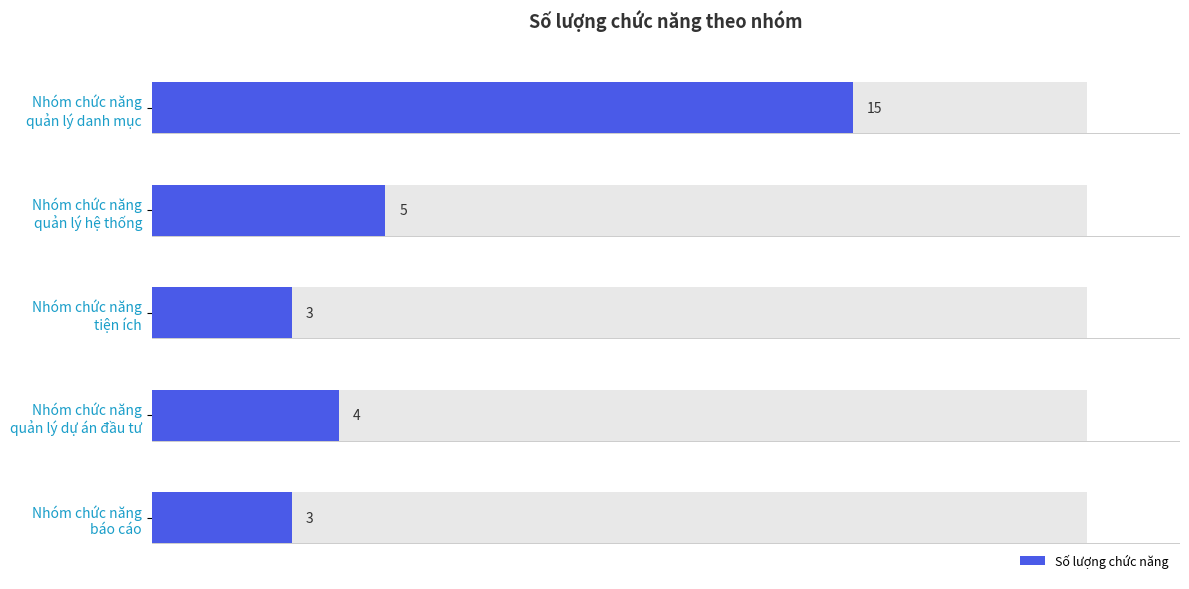

The value at Nhóm chức năng quản lý danh mục is 15. True or false?

True